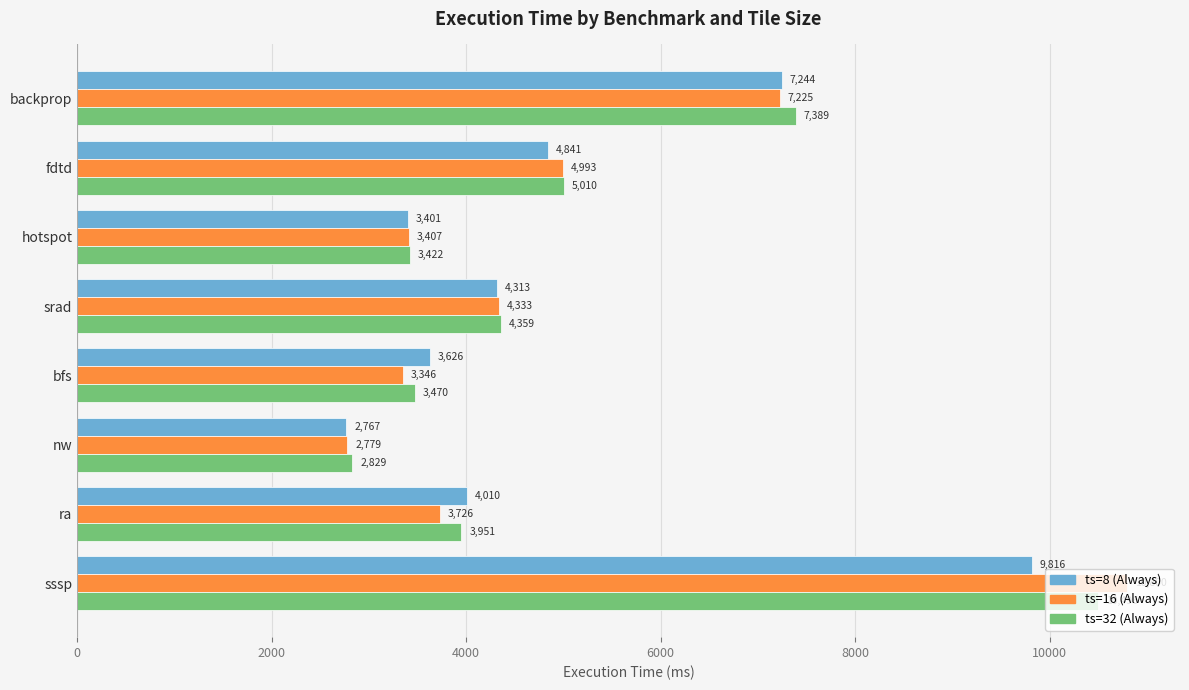

List the labels in order of ts=8 (Always) value, largest first.

sssp, backprop, fdtd, srad, ra, bfs, hotspot, nw